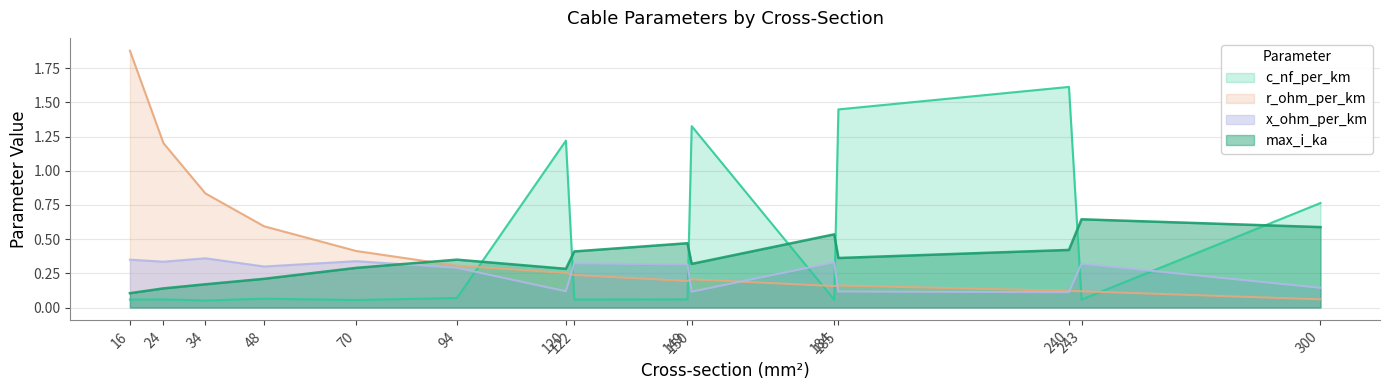

Read the r_ohm_per_km value at 149.

0.2